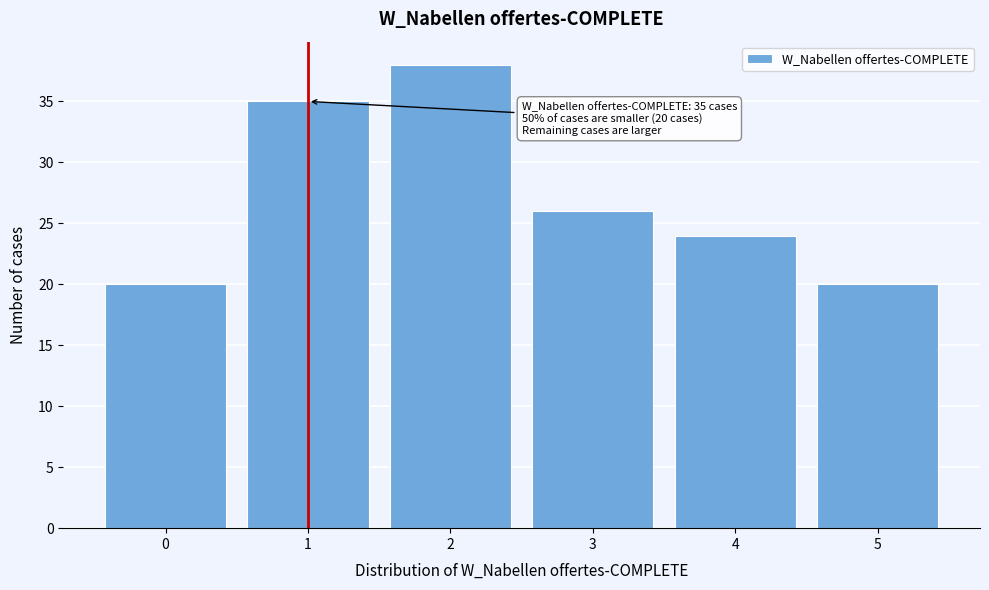

Reading left to right, extract all data points from this chart.

20	35	38	26	24	20